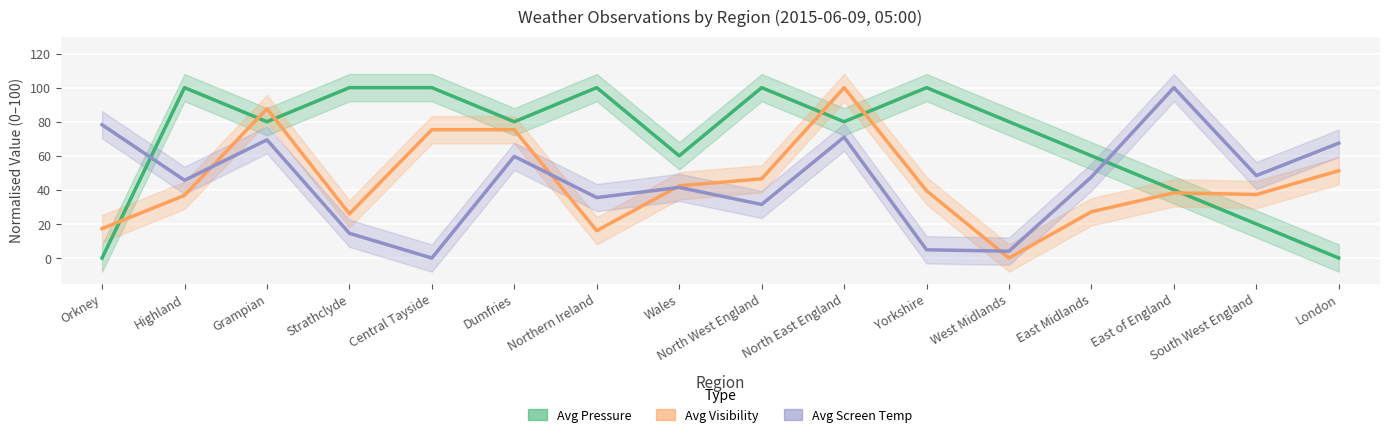

Reading left to right, list all the values displayed in this chart.

Avg Pressure (normalised): 0.0	100.0	80.0	100.0	100.0	80.0	100.0	60.0	100.0	80.0	100.0	80.0	60.0	40.0	20.0	0.0
Avg Visibility (normalised): 17.3	36.8	87.7	25.9	75.3	75.3	16.0	42.4	46.5	100.0	39.5	0.0	27.2	38.3	37.3	51.2
Avg Screen Temp (normalised): 78.2	45.6	69.4	14.5	0.0	59.7	35.5	41.5	31.5	71.0	4.8	4.0	47.6	100.0	48.4	67.4